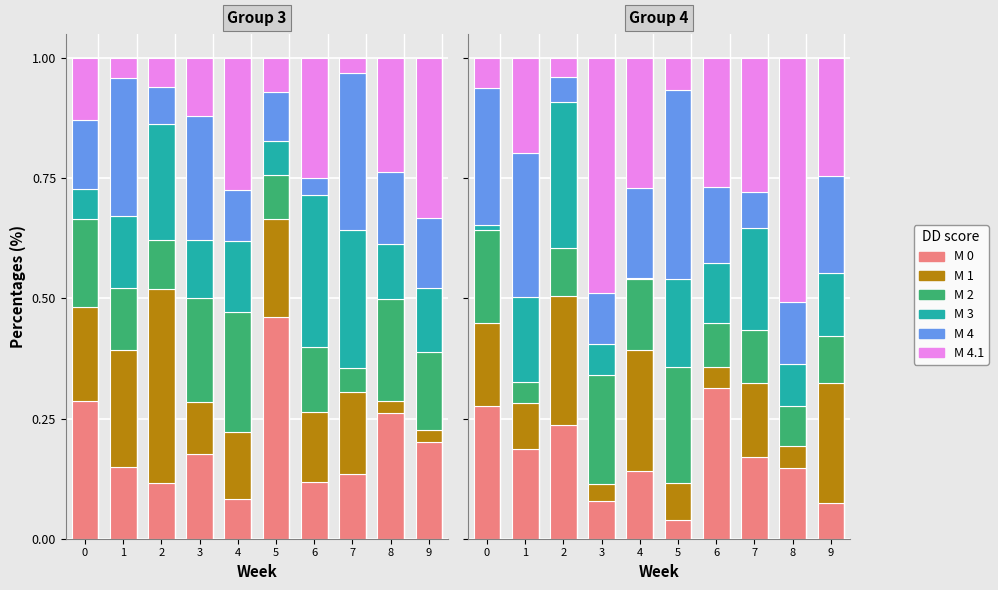

Is the value of M 4.1 at 4 greater than the value of M 3 at 3?

Yes